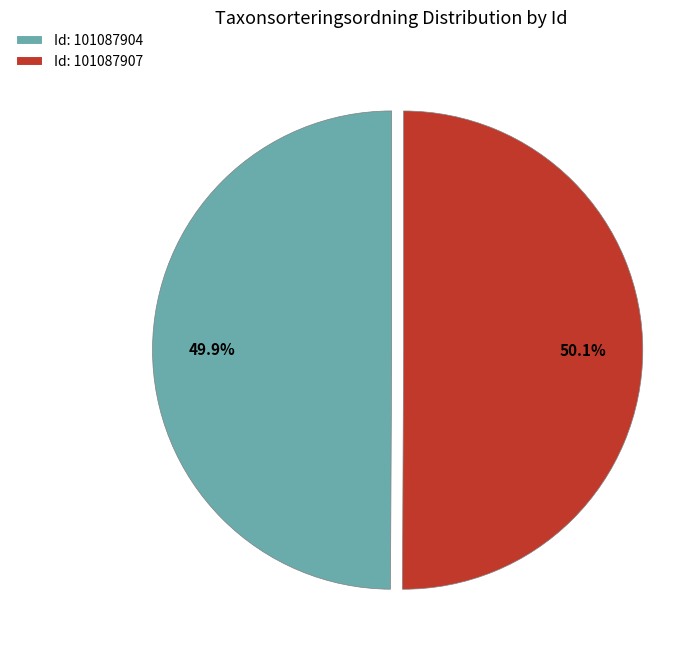

How many segments does this pie chart have?

2